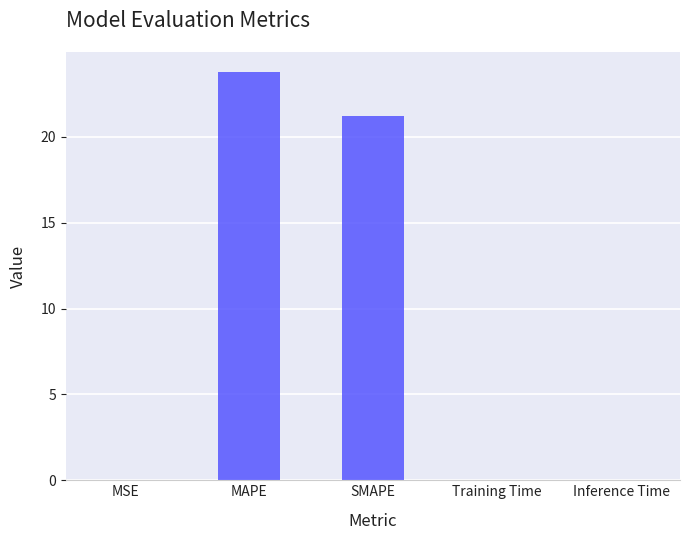

Which label corresponds to the largest value in the chart?

MAPE